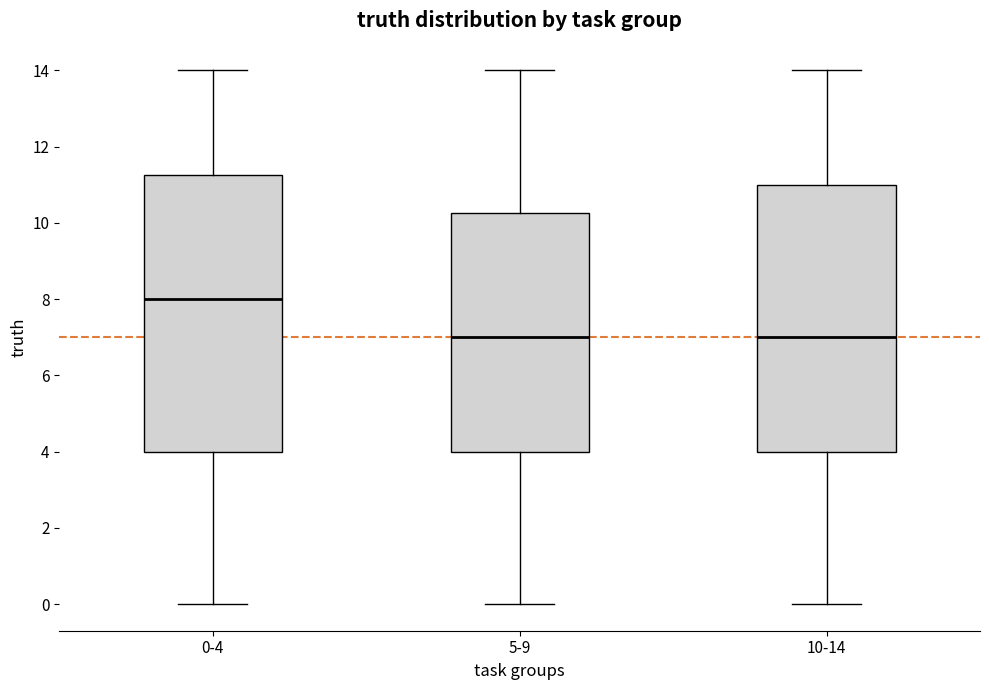

Reading left to right, read every box against the y-axis: the position of its median line, the range the box covers, and the ends of its whiskers. The values are not printed on the chart, so give them approximately, as read against the axis.

0-4: median 8.0, box 4.0 to 11.2, whiskers 0.0 to 14.0
5-9: median 7.0, box 4.0 to 10.2, whiskers 0.0 to 14.0
10-14: median 7.0, box 4.0 to 11.0, whiskers 0.0 to 14.0